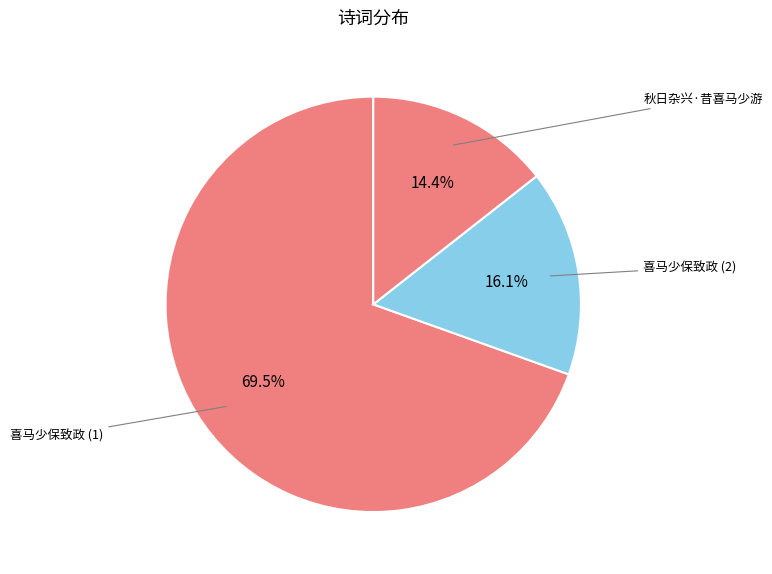

How many segments does this pie chart have?

3